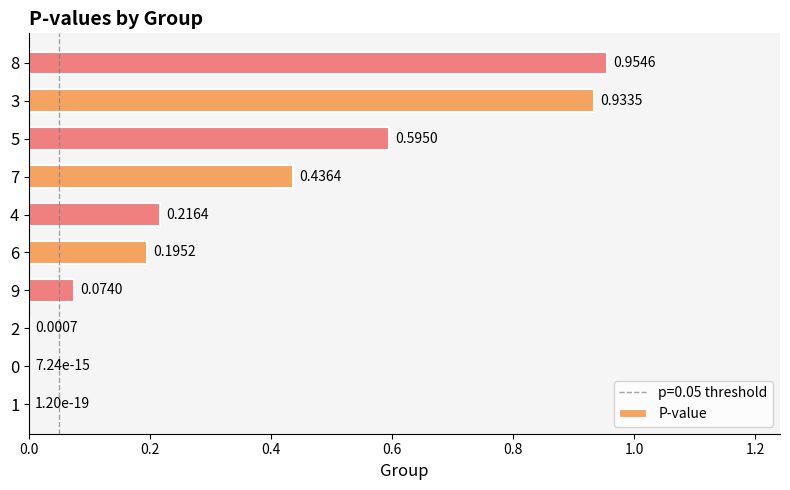

Does the chart contain stacked bars?

No